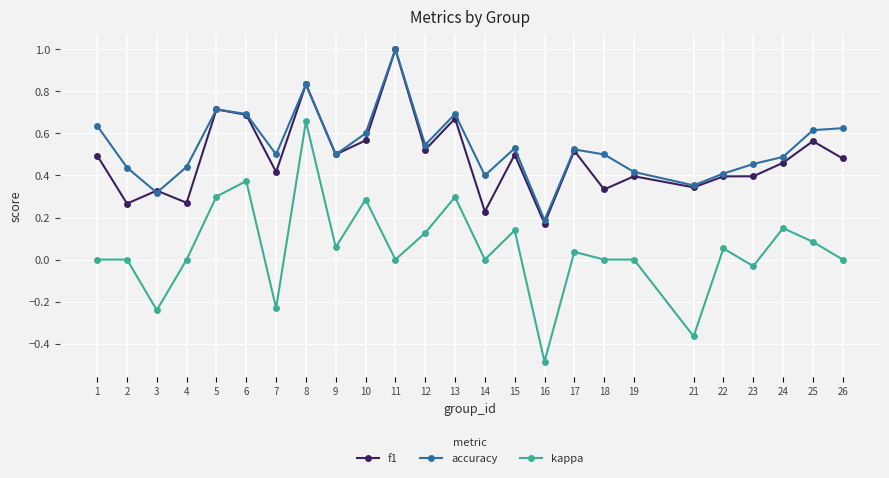

The value of kappa at 24 is 0.1. True or false?

True